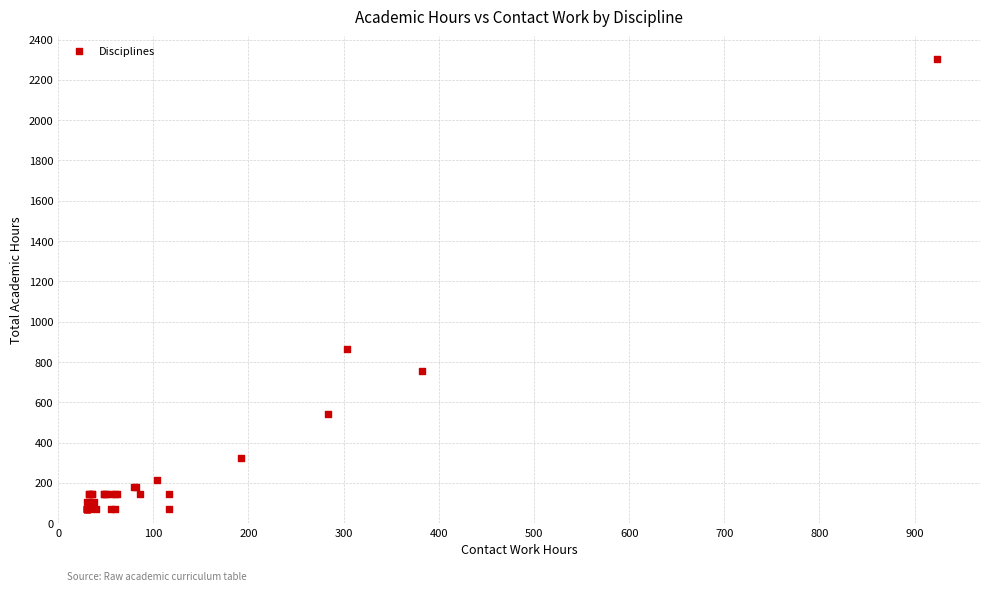

What Y value in the scatter plot is closest to 1188?

864